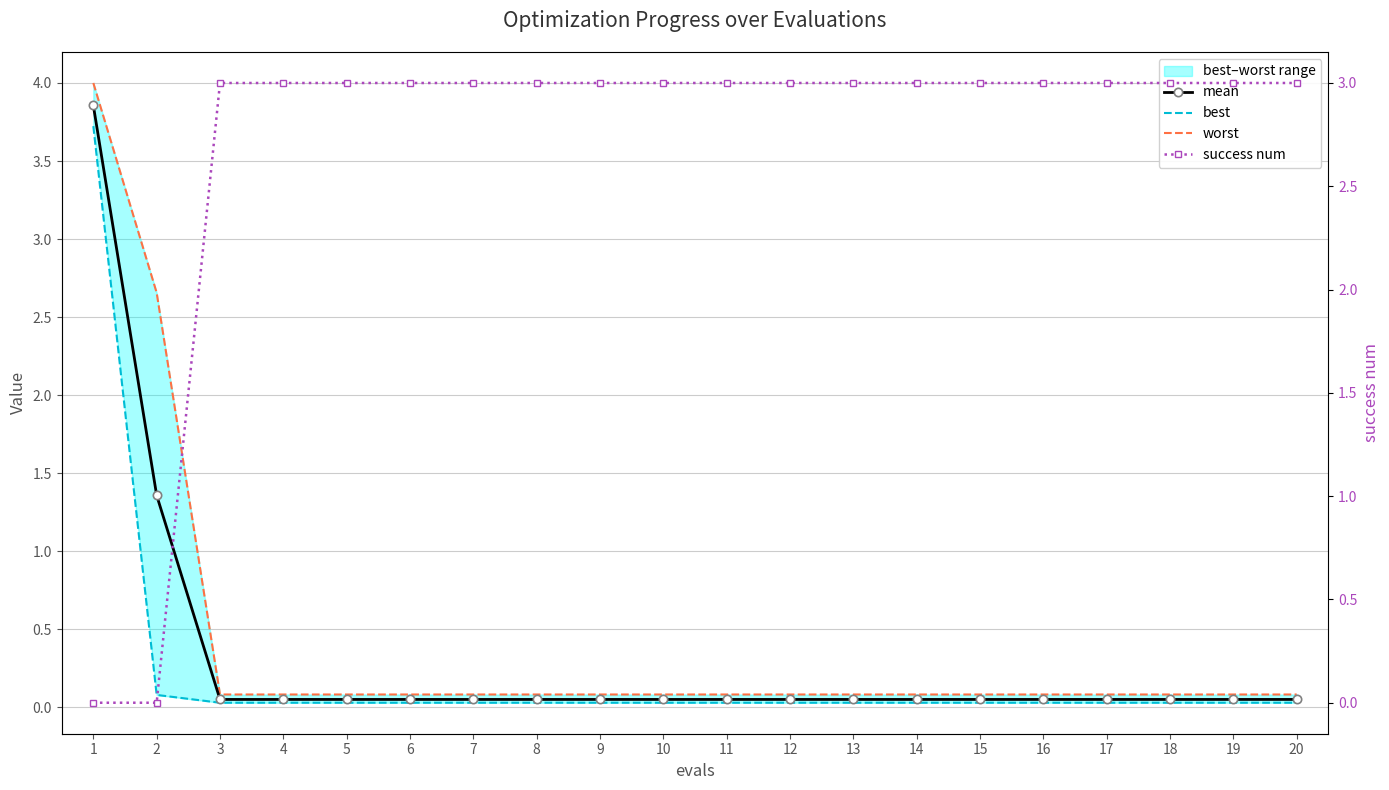

Which series has the largest total across all categories?

success num